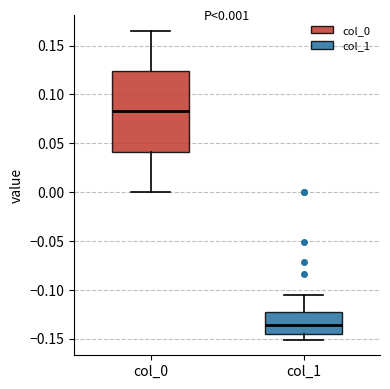

Which box has the highest median line?

col_0